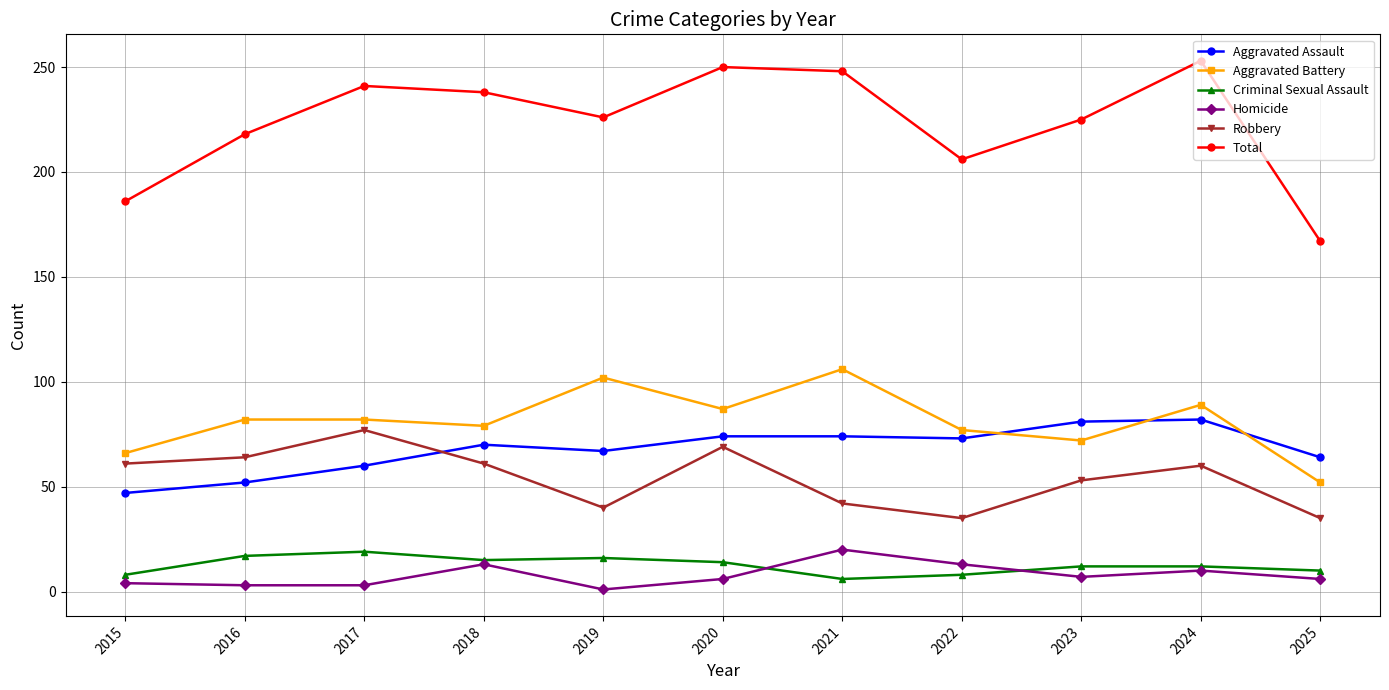

True or false: Aggravated Assault and Criminal Sexual Assault intersect in this chart.

False